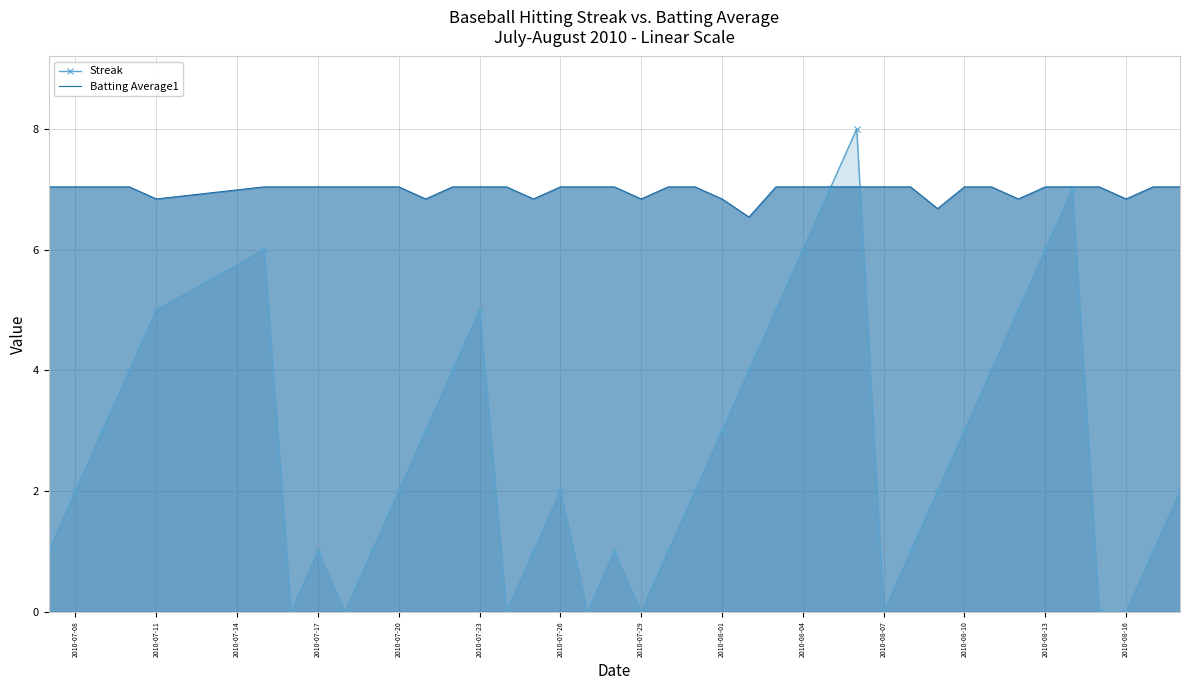

How many values in the Streak series are below 2?

16